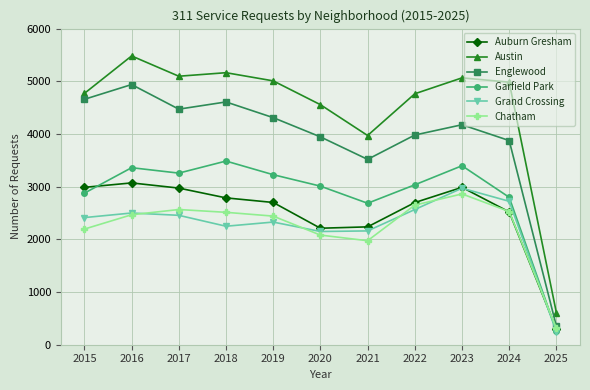

What is the greatest value displayed?

5481